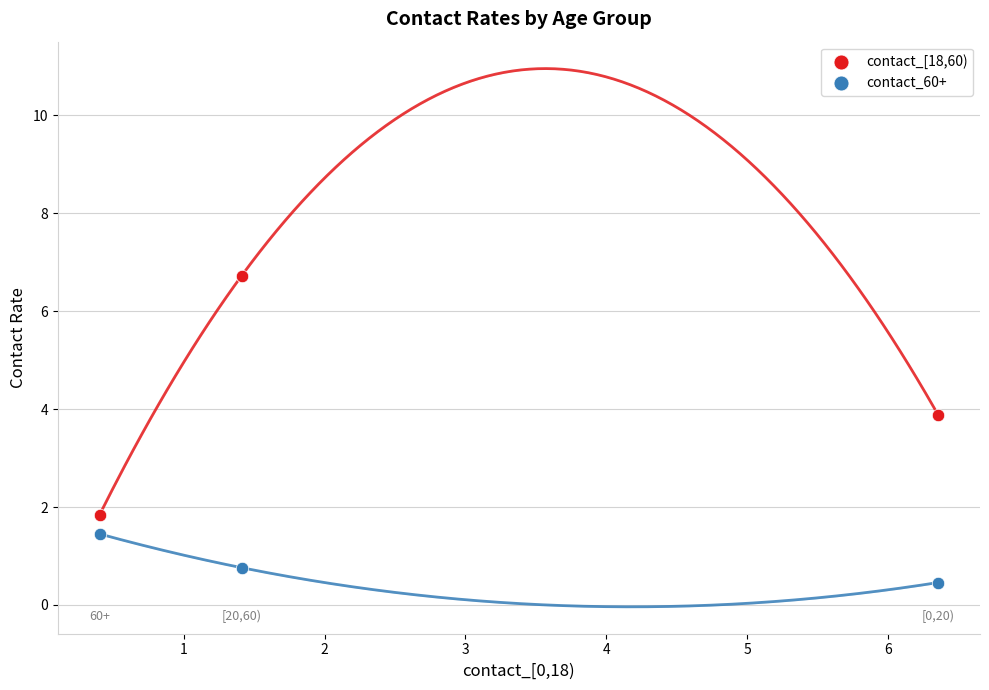

In the contact_60+ series, what Y value is closest to 0?

0.5